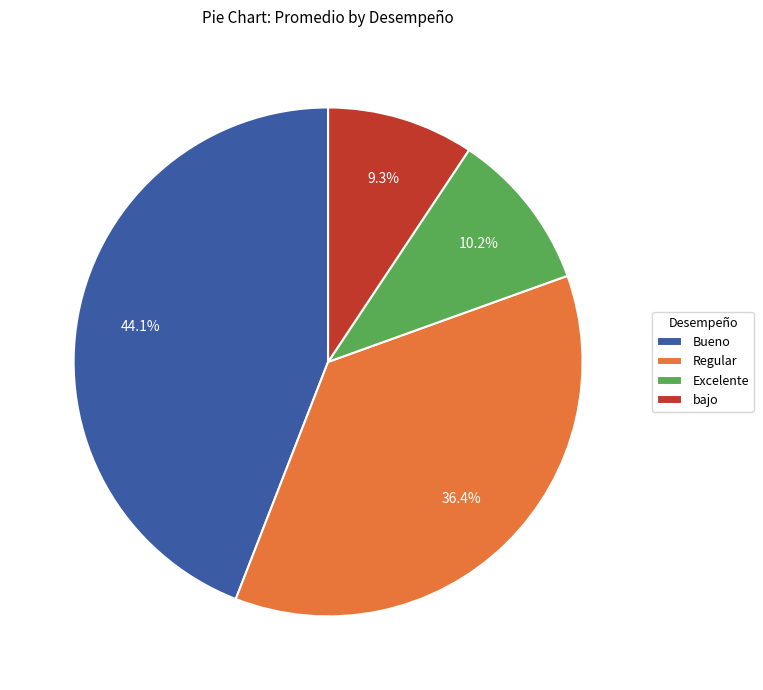

Which has a higher value, Excelente or Bueno?

Bueno